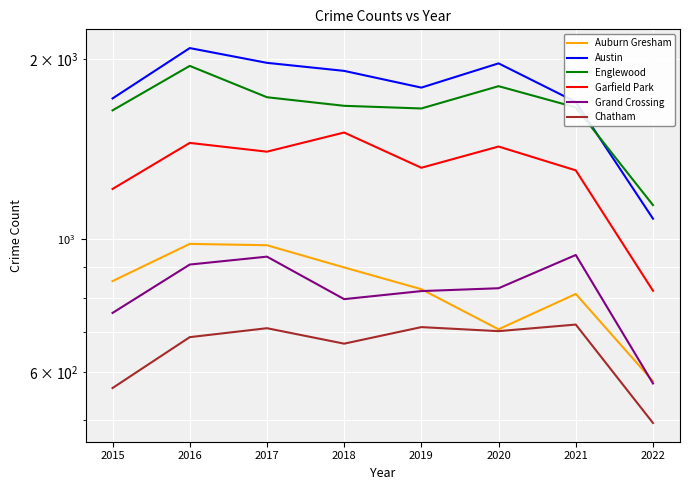

Which category has the highest value across all series?

2016